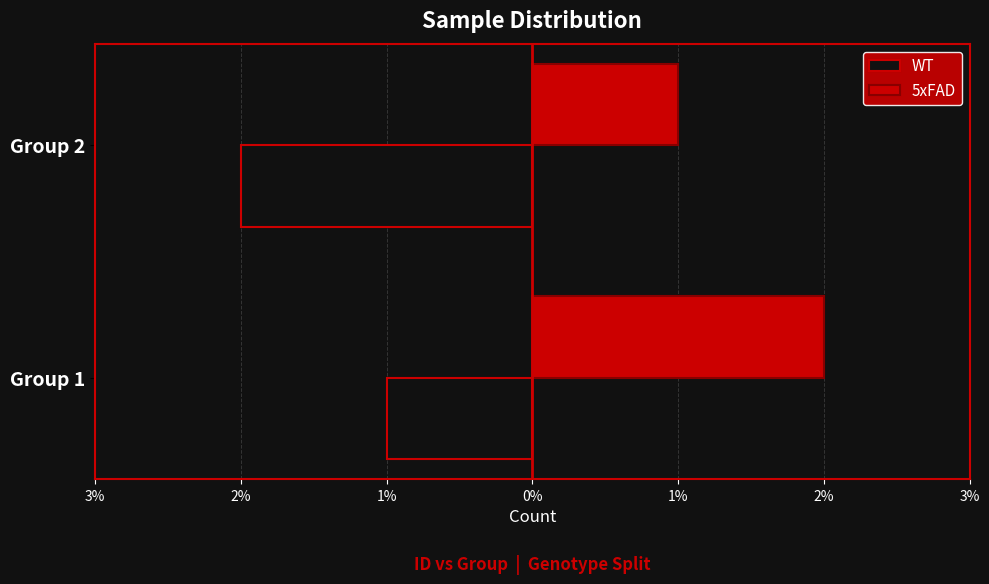

What are all the series names shown in the legend?

WT, 5xFAD